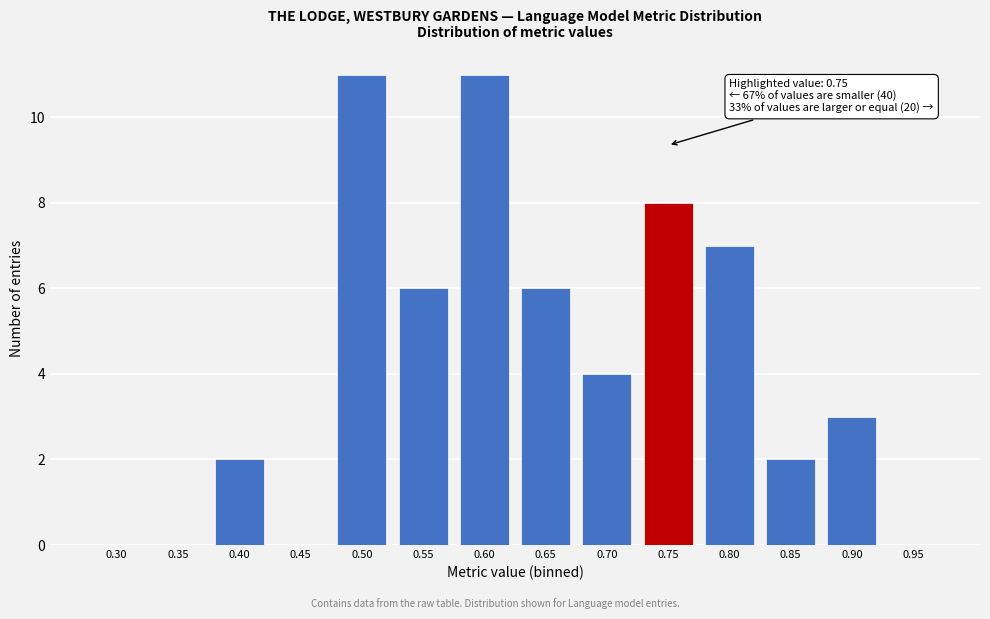

Reading left to right, list all the values displayed in this chart.

0.30=0	0.35=0	0.40=2	0.45=0	0.50=11	0.55=6	0.60=11	0.65=6	0.70=4	0.75=8	0.80=7	0.85=2	0.90=3	0.95=0